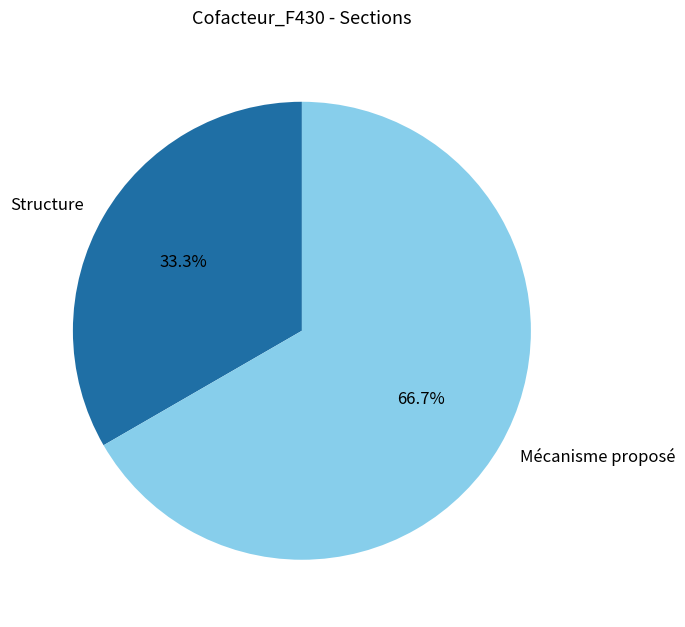

Approximately how many times larger is the value at Mécanisme proposé compared to Structure?

2.0